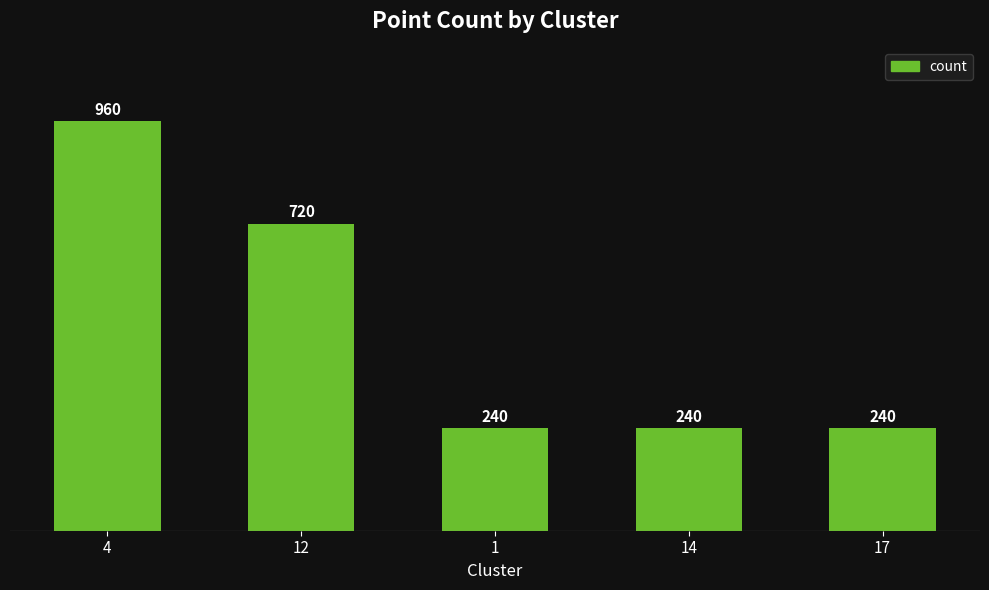

Which has a higher value, 12 or 14?

12